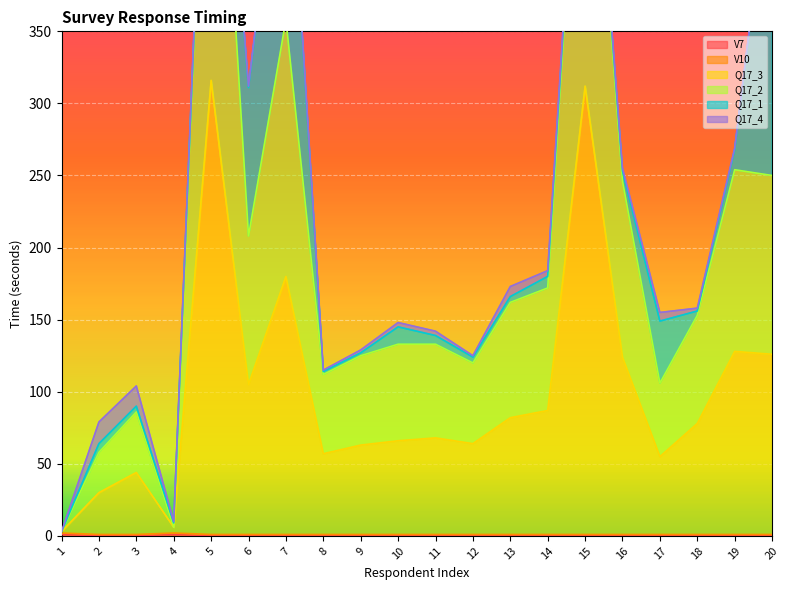

What is the value of the Q17_3 point at the 11th from the left?

68